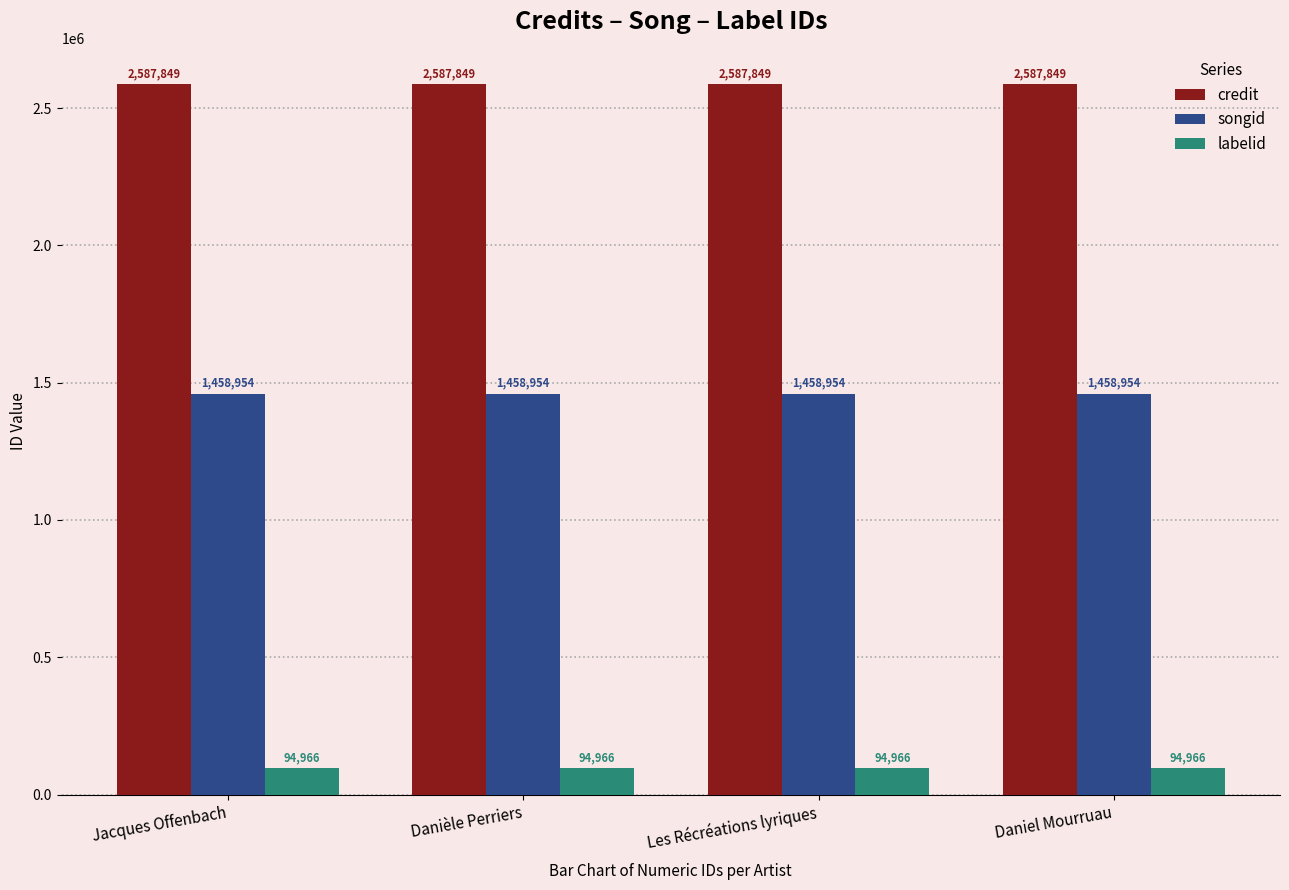

The value of songid at Daniel Mourruau is 781755. True or false?

False